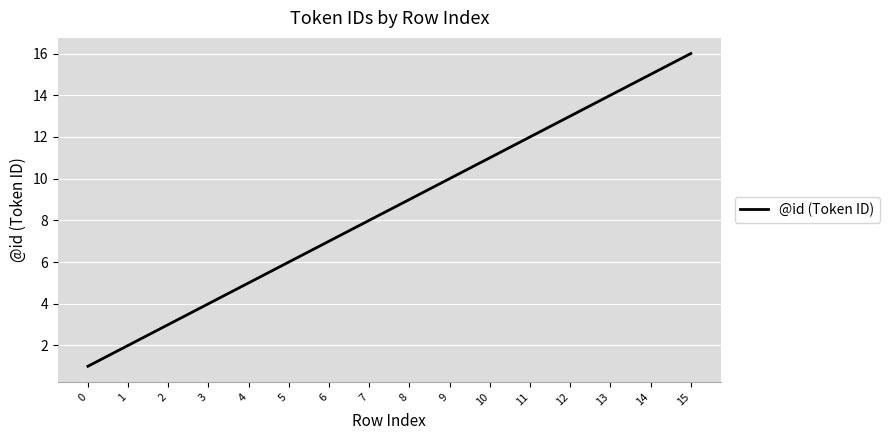

True or false: the data has more than 1 interior local peaks.

False